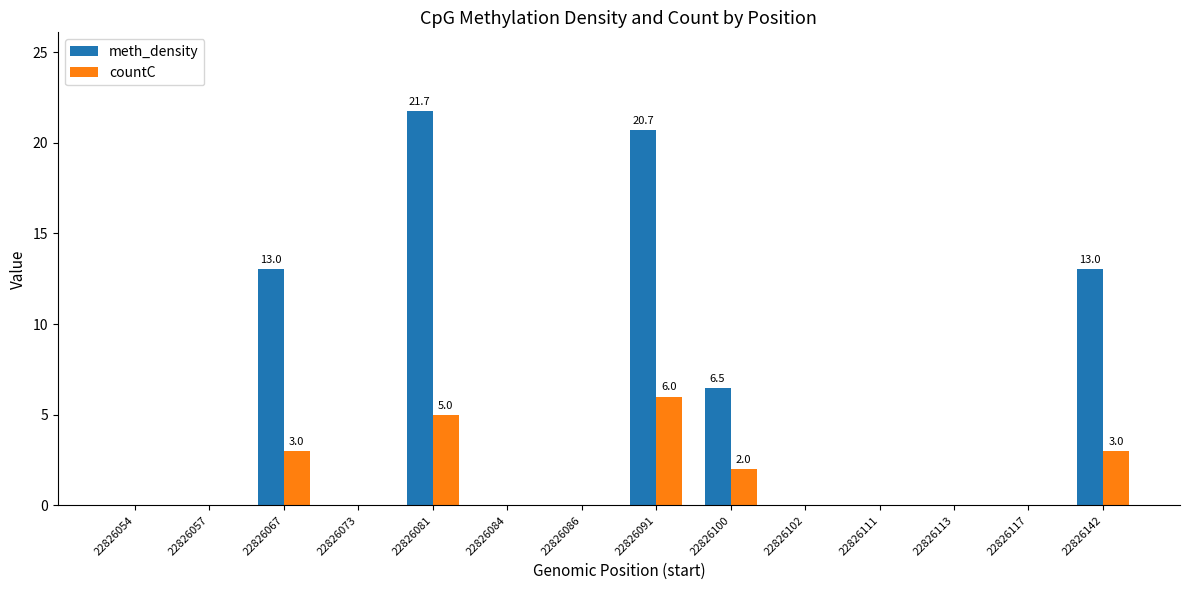

How many distinct data groups are displayed?

2